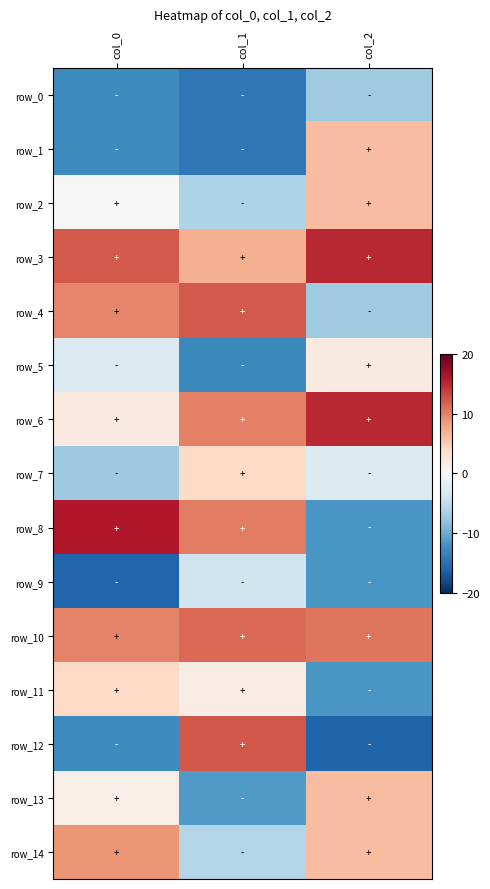

What is the sum of the row_1 values at col_0 and col_2?

-6.5